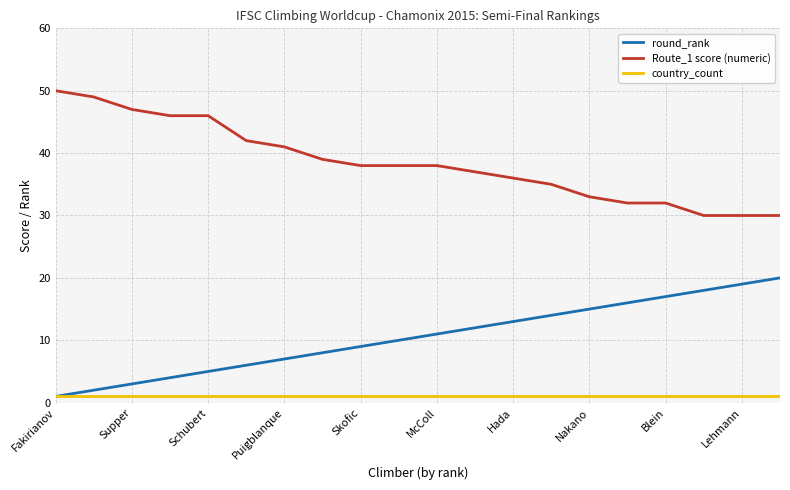

Reading right to left, list all the values displayed in this chart.

round_rank: 20	19	18	17	16	15	14	13	12	11	10	9	8	7	6	5	4	3	2	1
Route_1 score (numeric): 30	30	30	32	32	33	35	36	37	38	38	38	39	41	42	46	46	47	49	50
country_count: 1	1	1	1	1	1	1	1	1	1	1	1	1	1	1	1	1	1	1	1